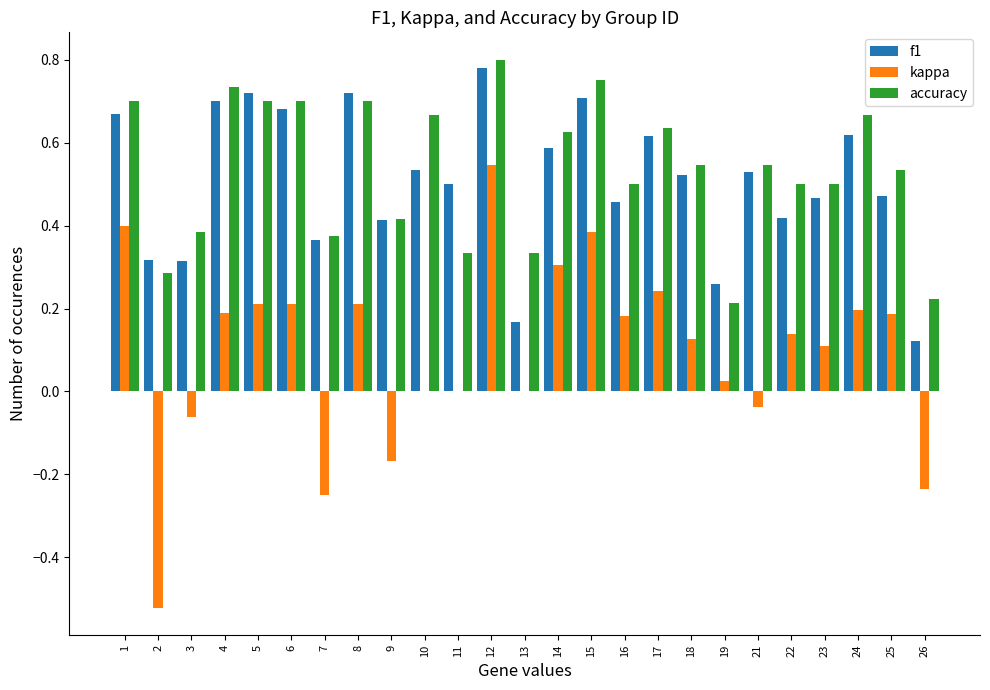

Which series changed the most between 14 and 21?

kappa